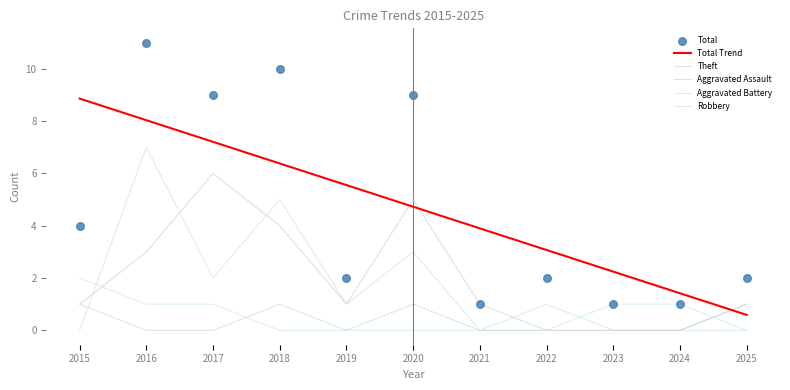

Which series contains the highest Y value?

Total